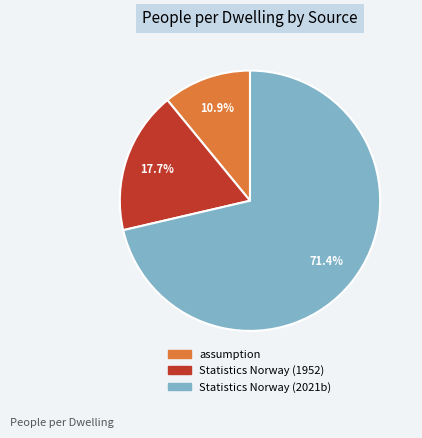

To the nearest percent, what is the average slice percentage?

33%